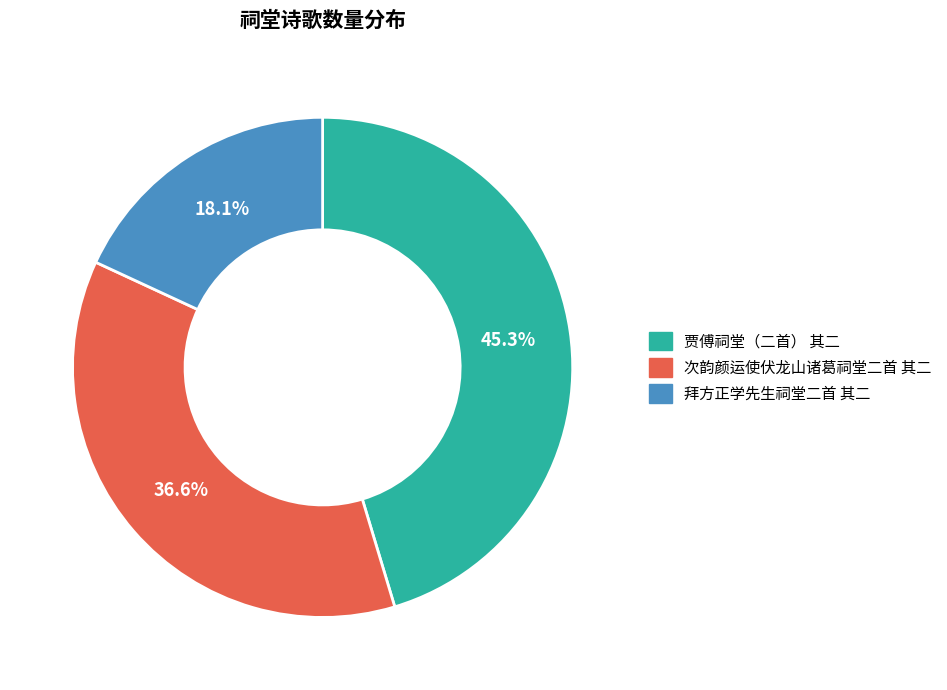

Which has a higher value, 拜方正学先生祠堂二首 其二 or 次韵颜运使伏龙山诸葛祠堂二首 其二?

次韵颜运使伏龙山诸葛祠堂二首 其二